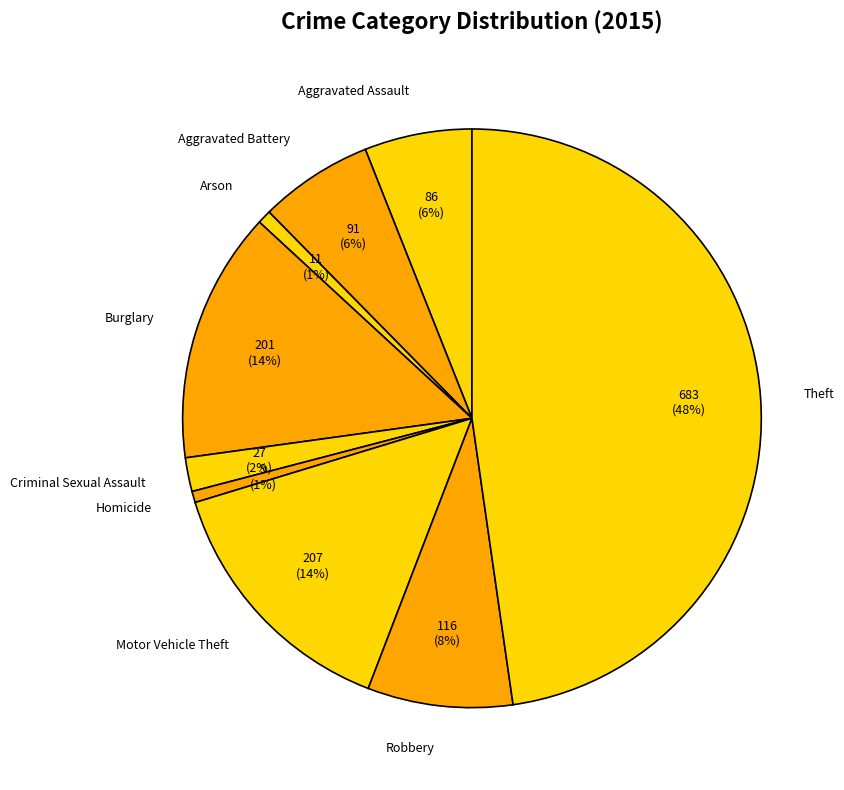

Which slice is the largest?

Theft